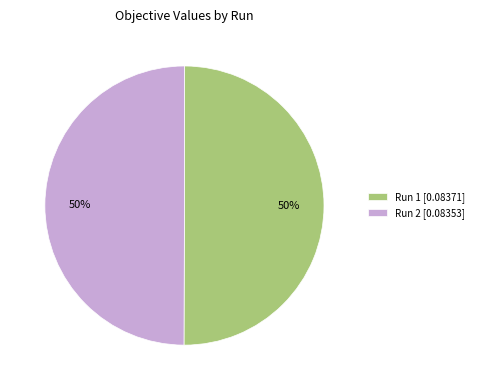

True or false: Run 2 accounts for 50% of the total.

True